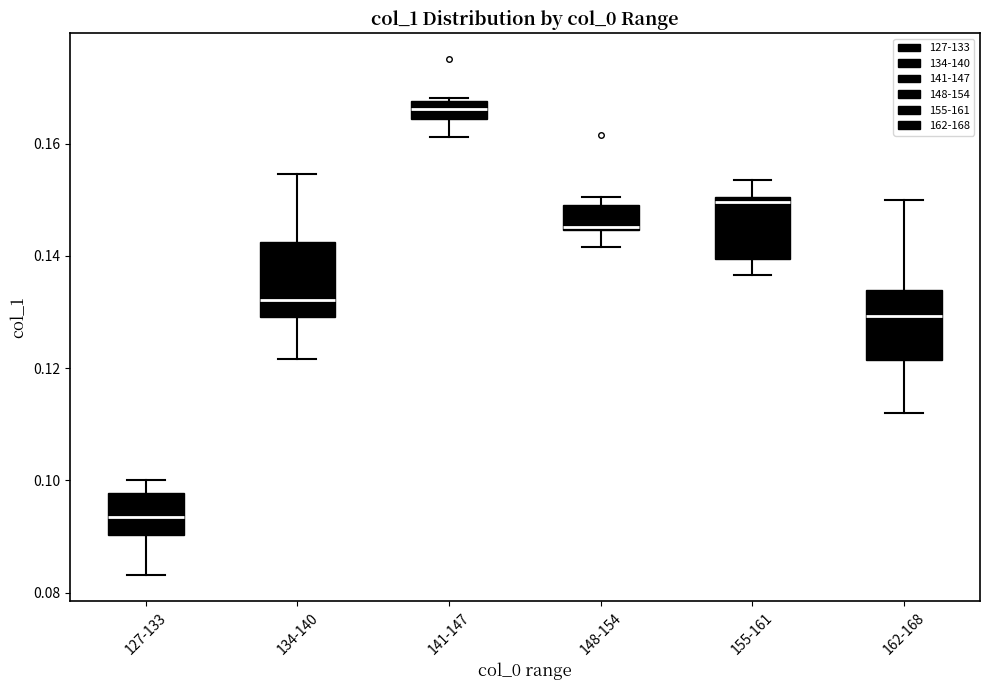

Which box's median line is the highest?

141-147